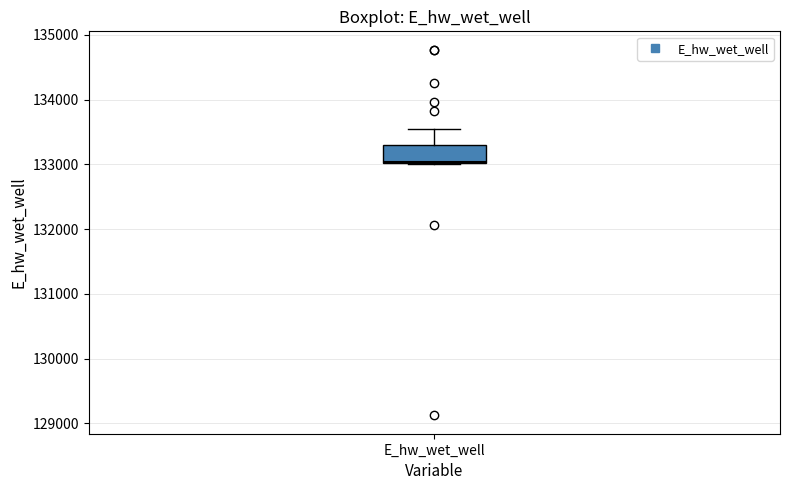

Where is the lower edge of the box for E_hw_wet_well on the y-axis? The values are not printed on the chart, so give them approximately, as read against the axis.

133000